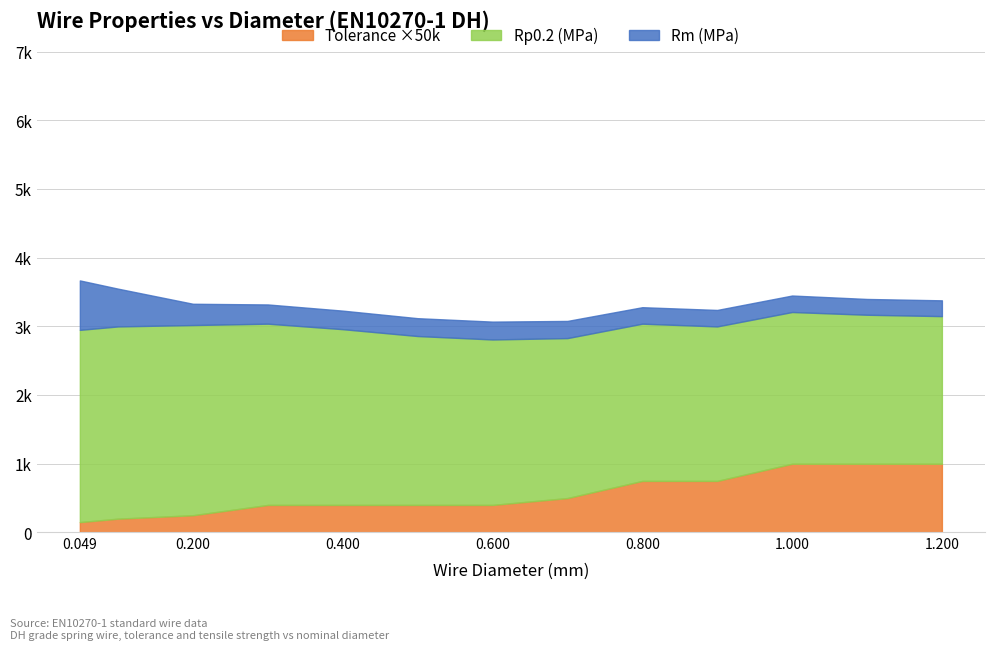

At which category is the sum across all series the highest?

0.049